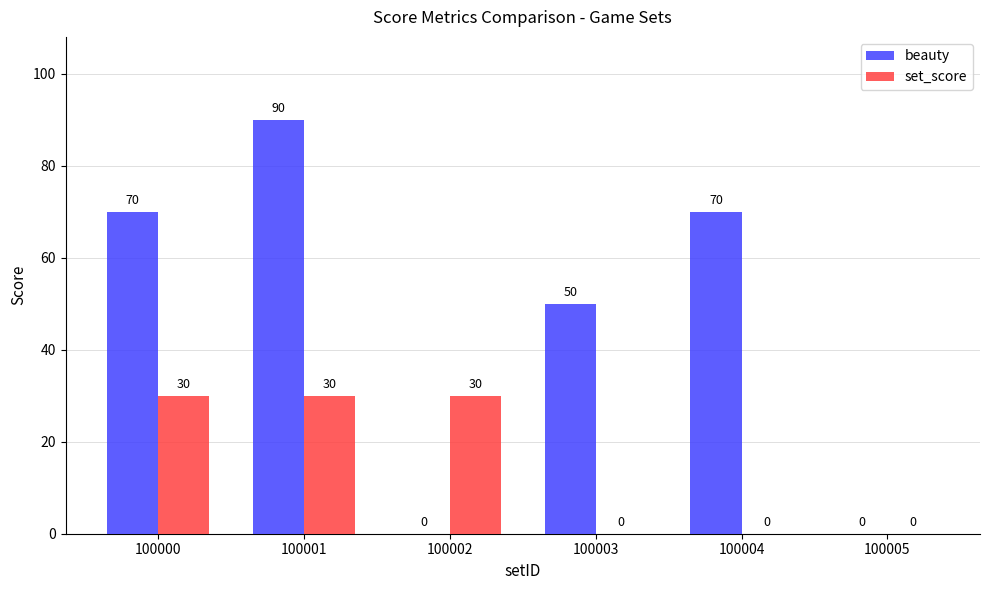

How many beauty values are between 0 and 70?

5